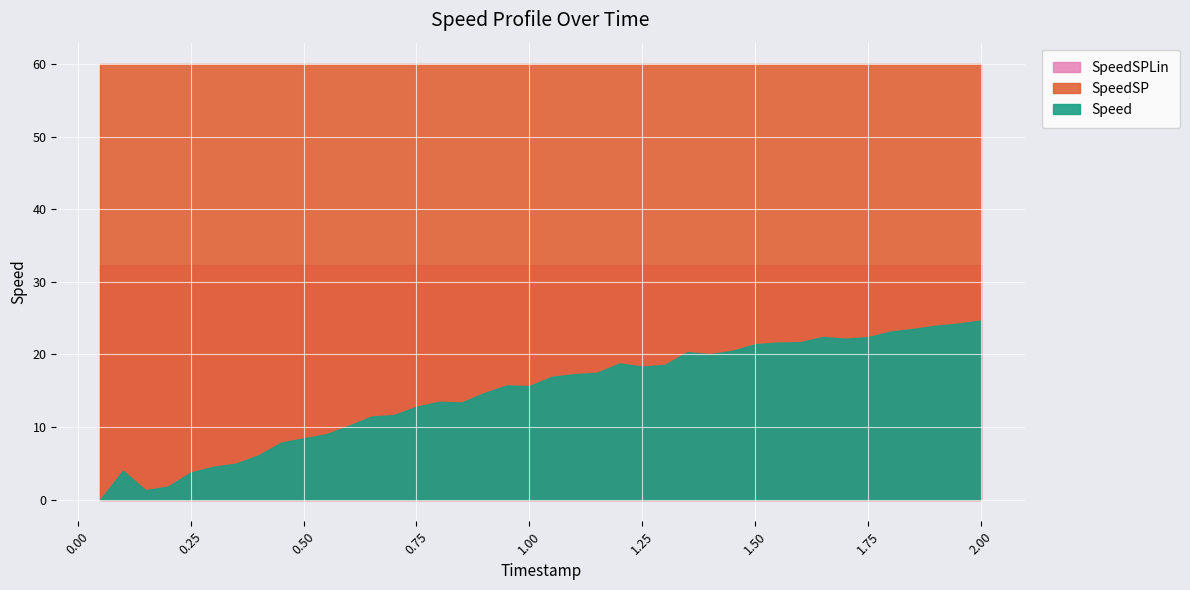

What is the sum of the Speed values at 0.05 and 1.5?

21.4